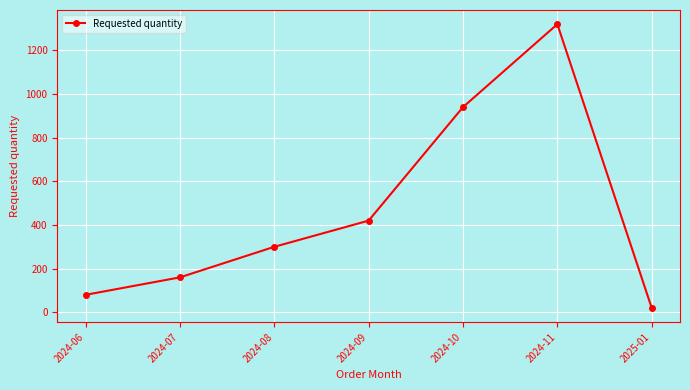

What is the maximum value shown in the chart?

1320